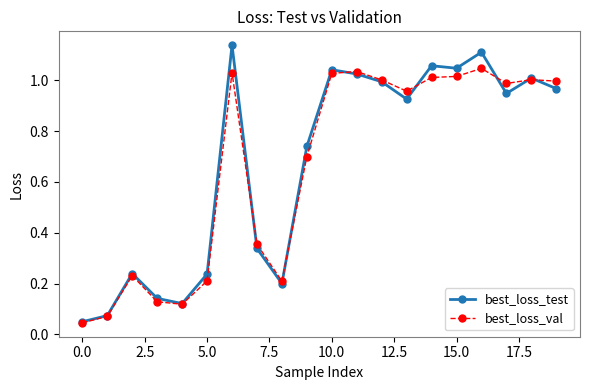

In best_loss_val, how many points are higher than both neighbors (excluding endpoints)?

5